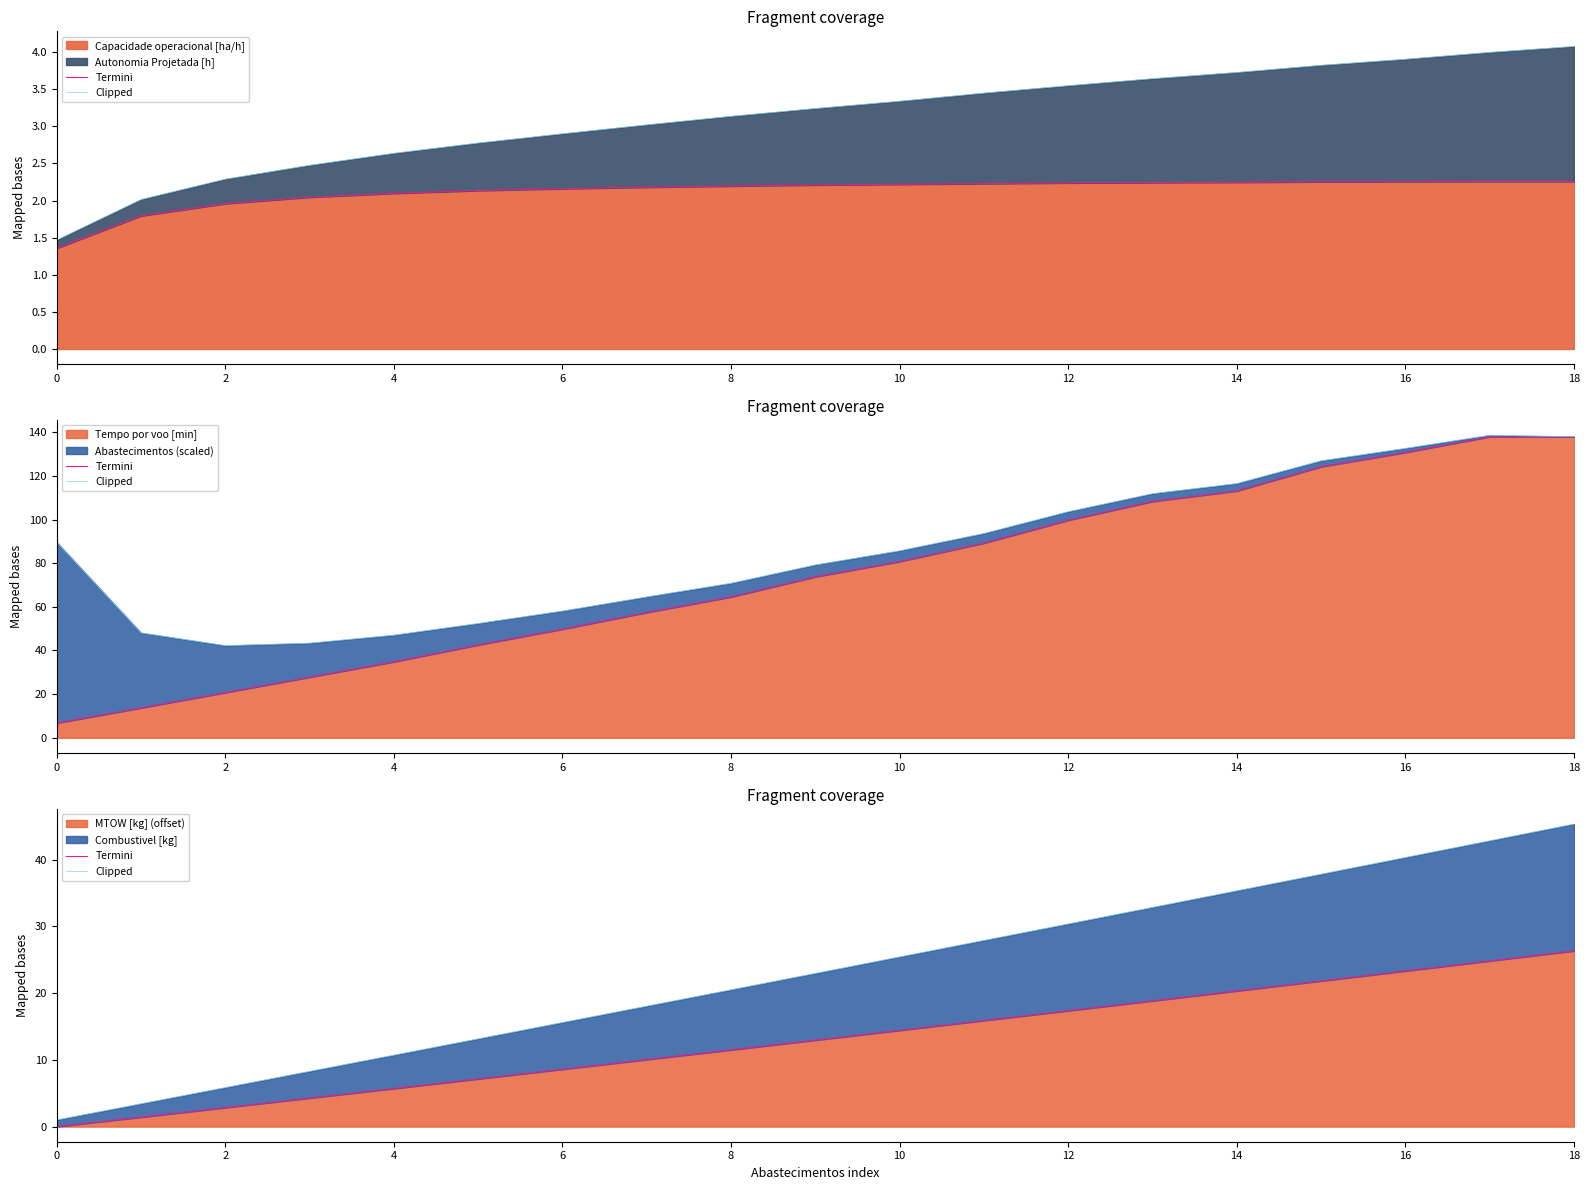

How many values in Termini are above zero?

18